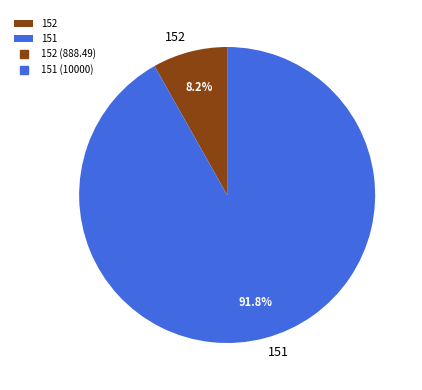

Rank the categories by value from lowest to highest.

152, 151